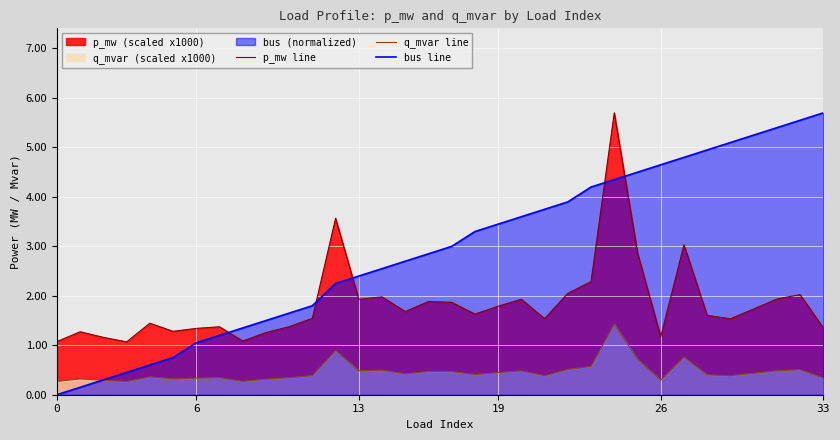

True or false: q_mvar line and p_mw line intersect in this chart.

False